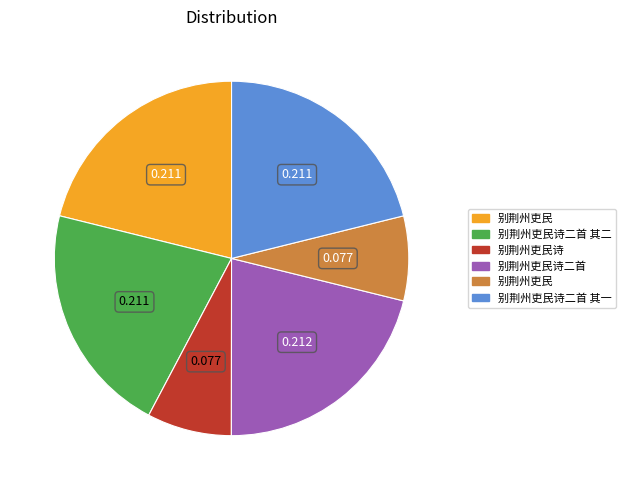

Is there any slice that represents more than half of the pie?

No